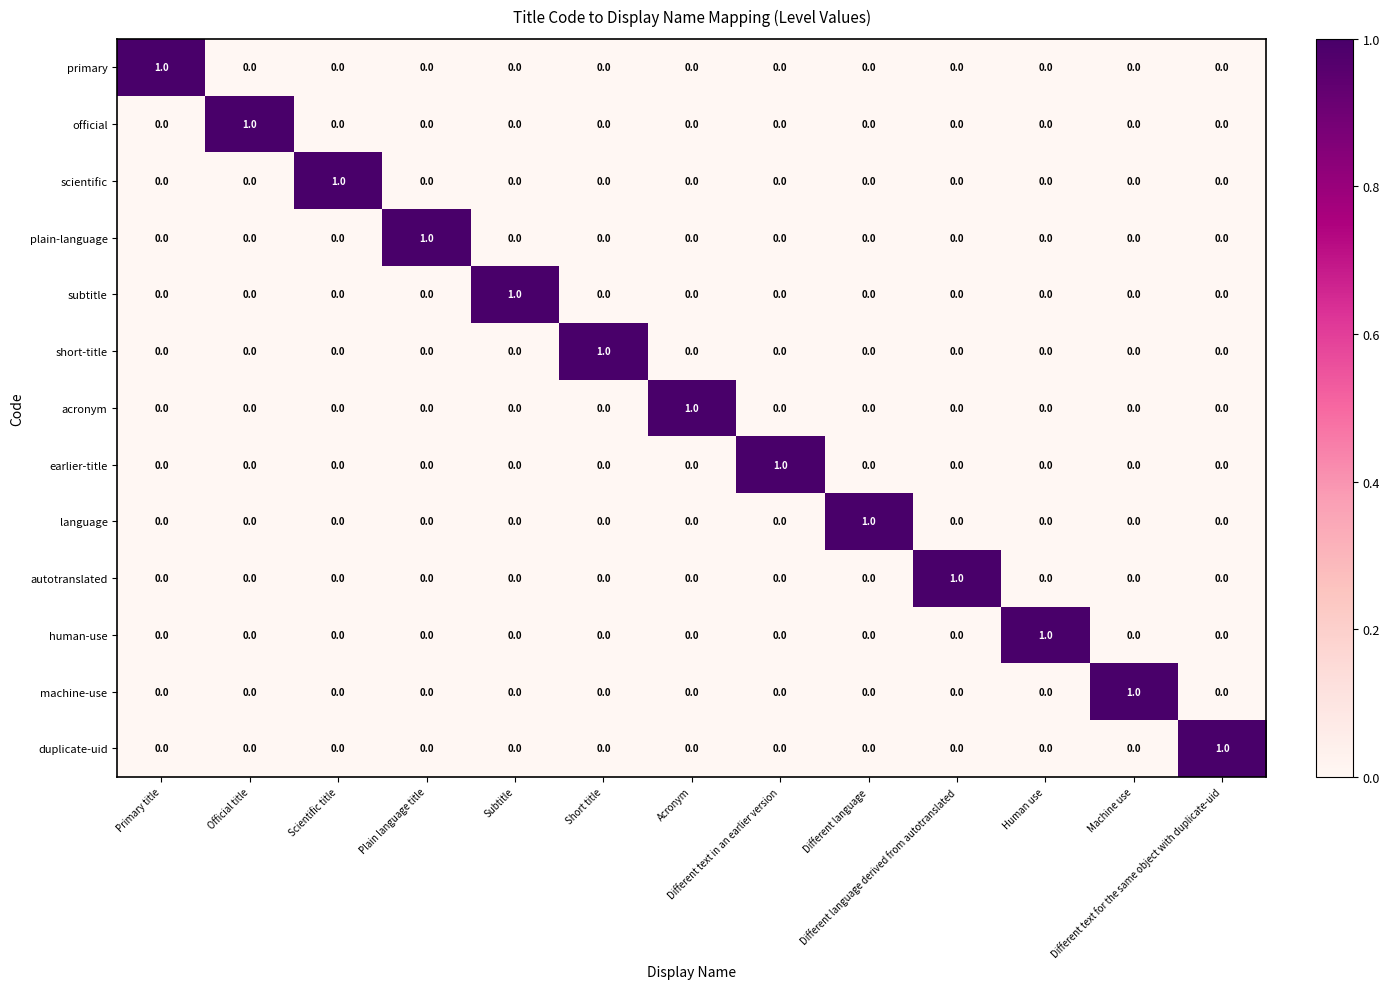

How many scientific values are between 0 and 1?

13